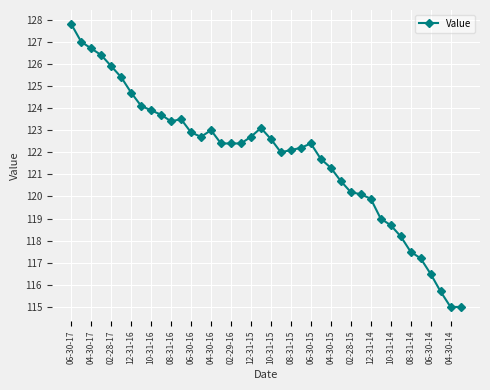

True or false: the data has more than 2 interior local peaks.

True